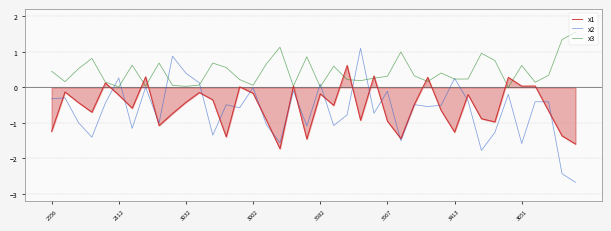

Which series has the largest total across all categories?

x3